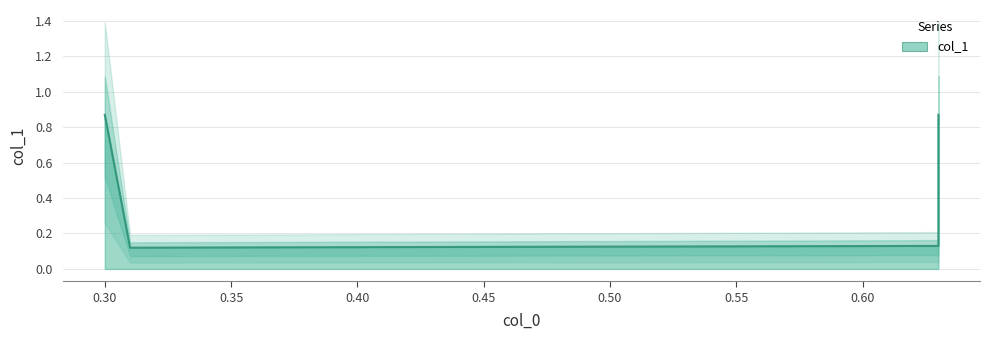

Reading left to right, transcribe all the data shown in this chart.

0.3=0.9	0.31=0.1	0.63=0.1	0.63=0.9